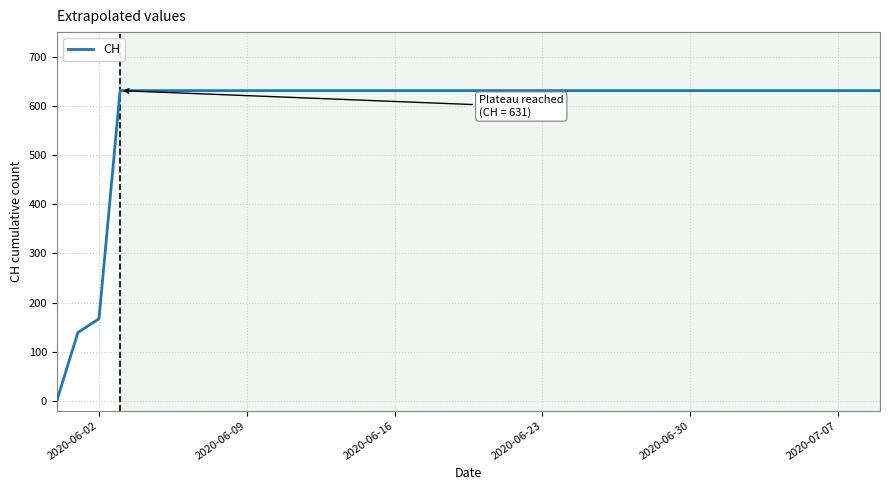

What is the greatest value displayed?

631